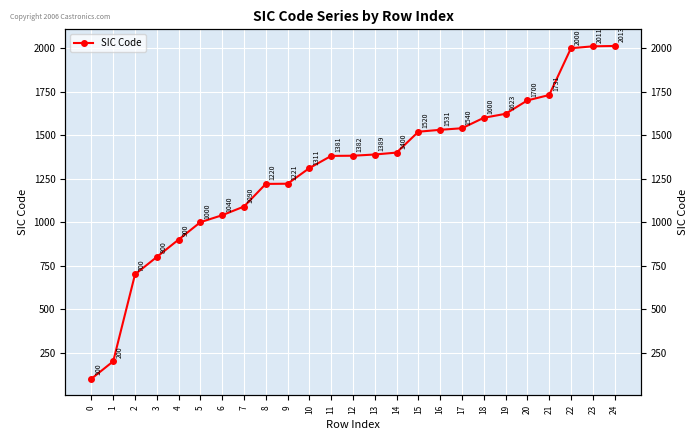

What is the ratio of the value at 12 to the value at 9?

1.1